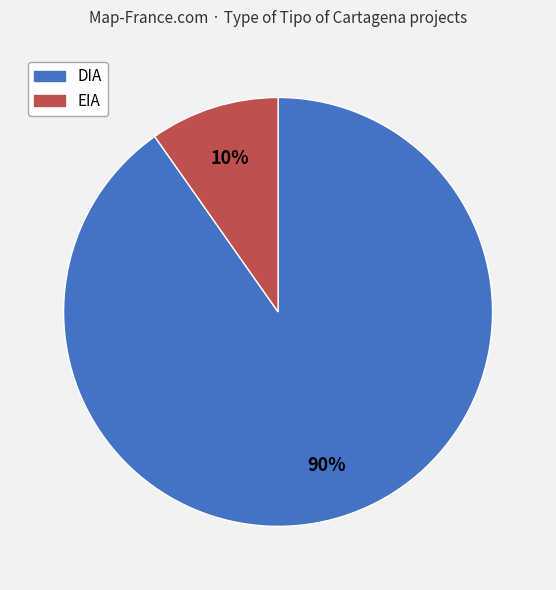

Is there any slice that represents more than half of the pie?

Yes